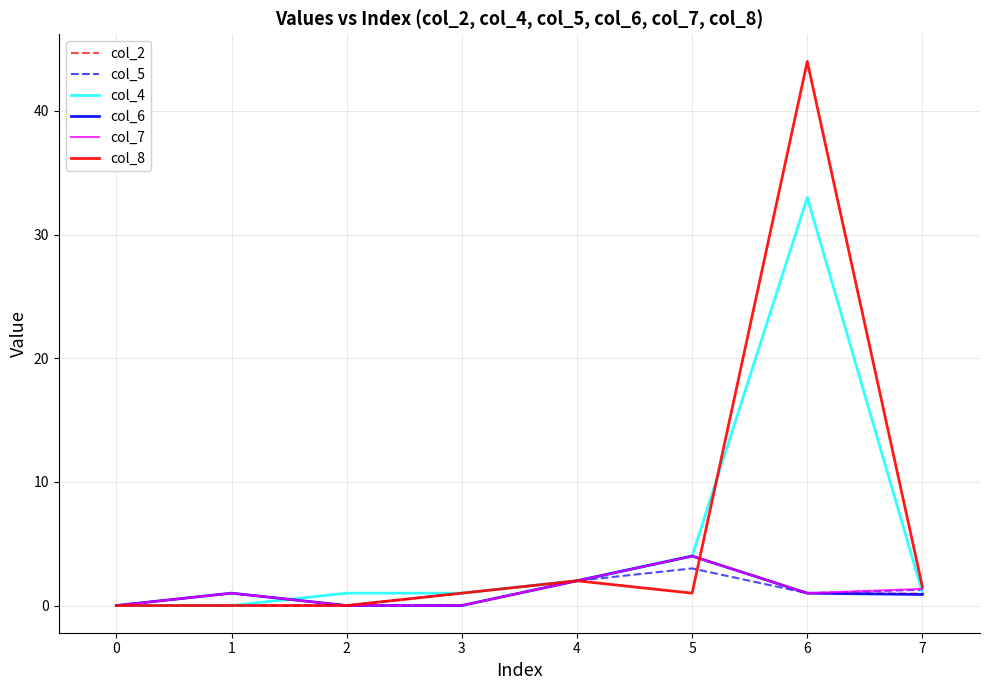

At which category is the sum across all series the highest?

6